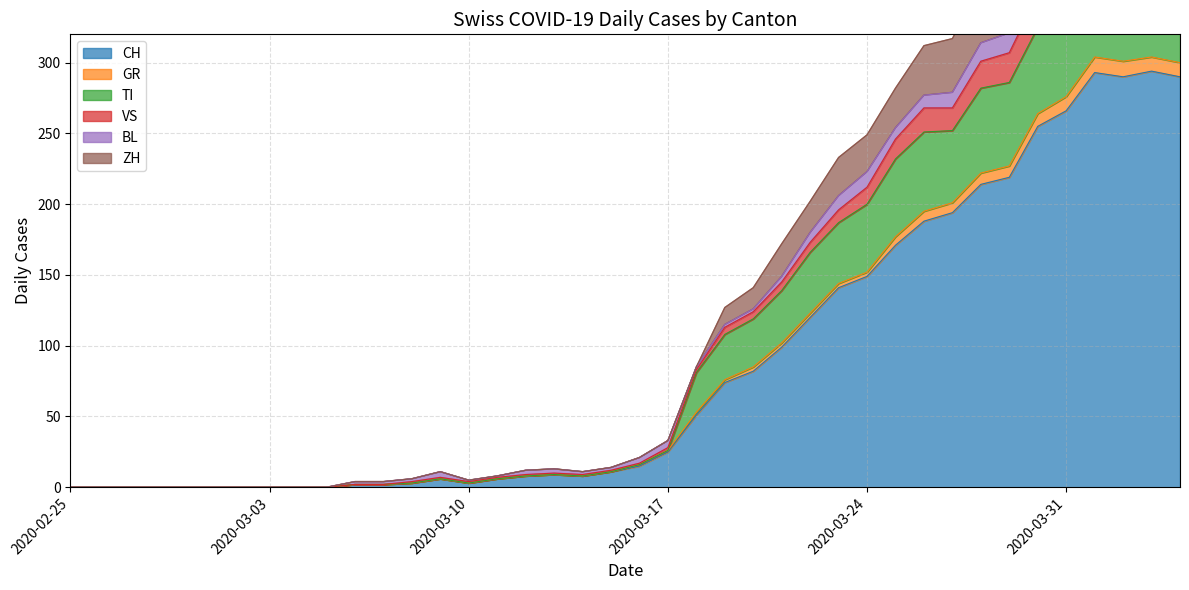

What is the approximate value of TI at 2020-03-31?

343